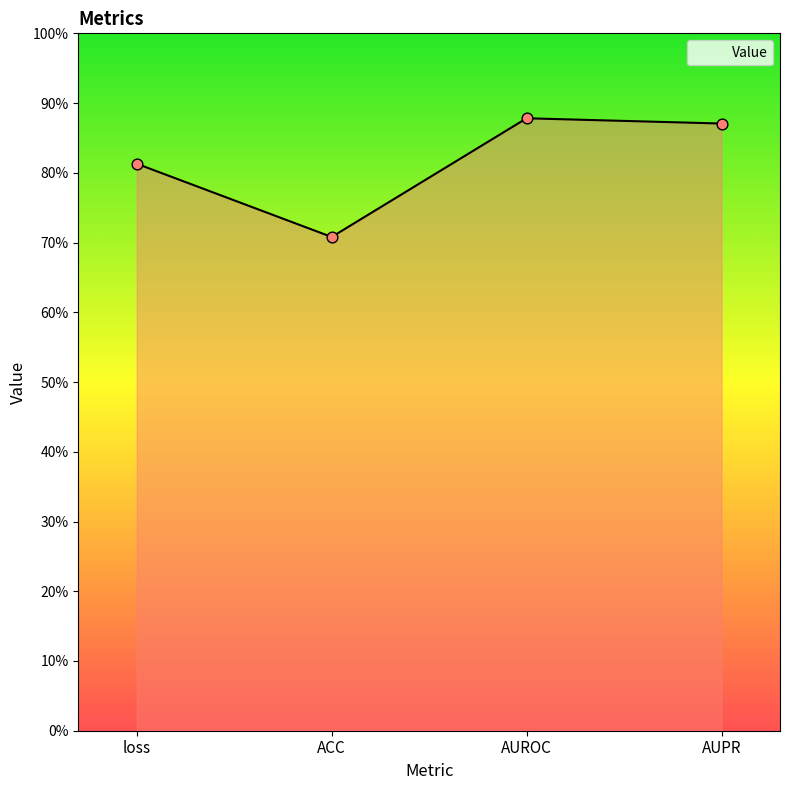

Which has a higher value, ACC or loss?

loss